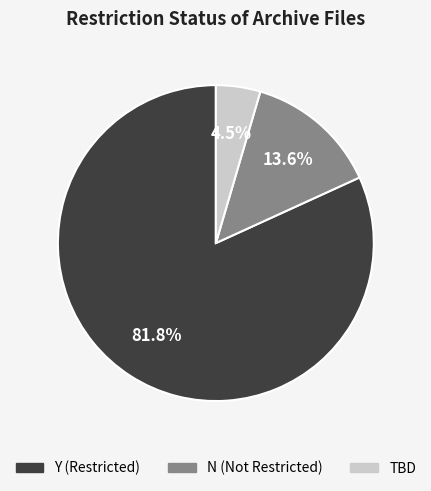

Is it true that Y is 82% of the pie?

True